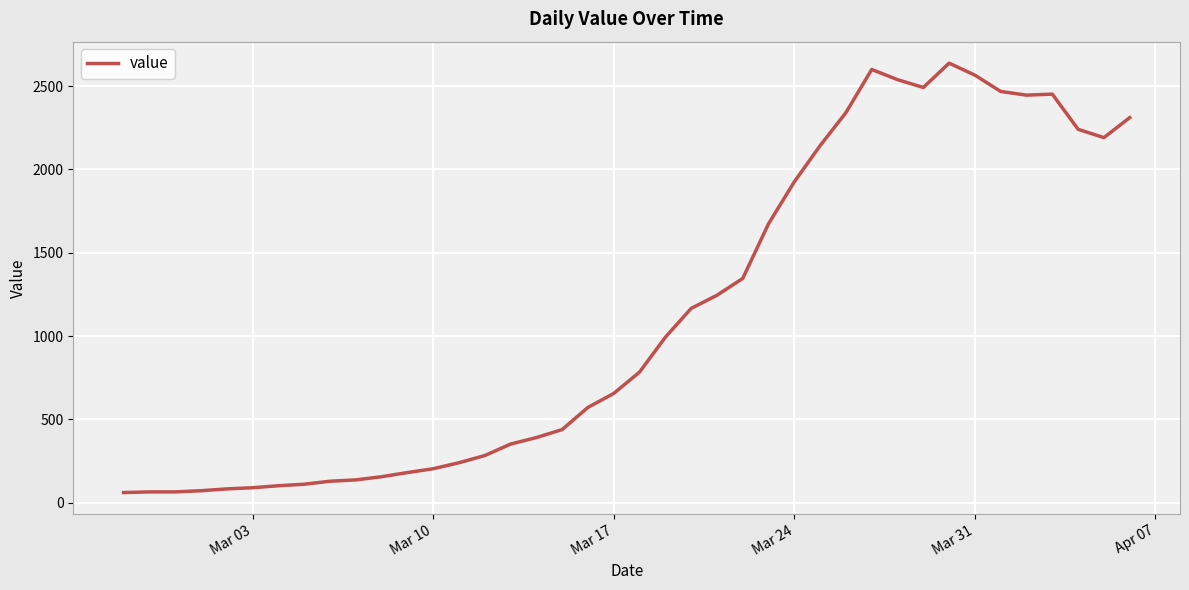

What is the minimum value shown in the chart?

61